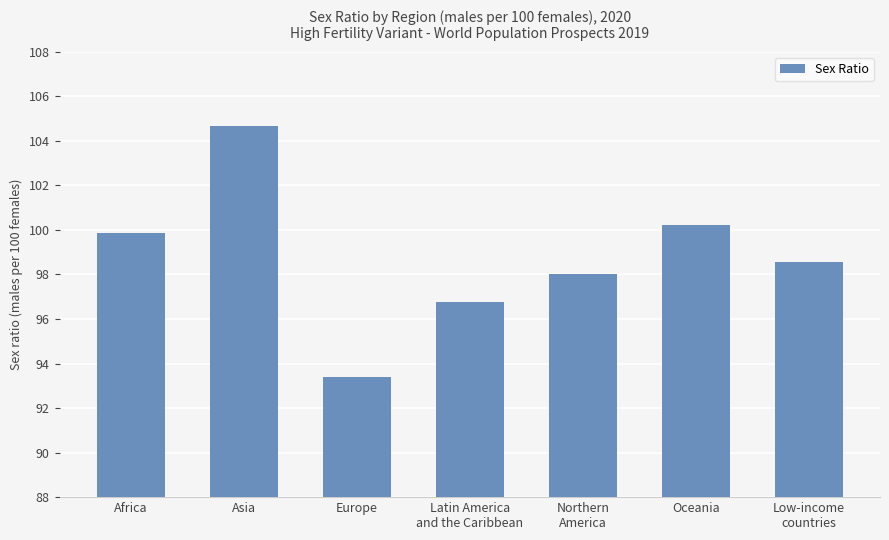

List the labels in order of value, largest first.

Asia, Oceania, Africa, Low-income
countries, Northern
America, Latin America
and the Caribbean, Europe